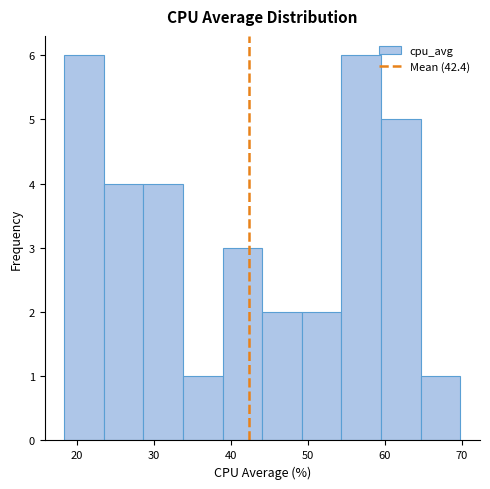

Reading left to right, transcribe this chart: for each bar, give the range it covers on the x-axis and its height. Neither the bar edges nor the heights are printed on the chart, so give them approximately, as read against the axes.

18 to 24: 6
24 to 29: 4
29 to 34: 4
34 to 39: 1
39 to 44: 3
44 to 49: 2
49 to 54: 2
54 to 60: 6
60 to 65: 5
65 to 70: 1